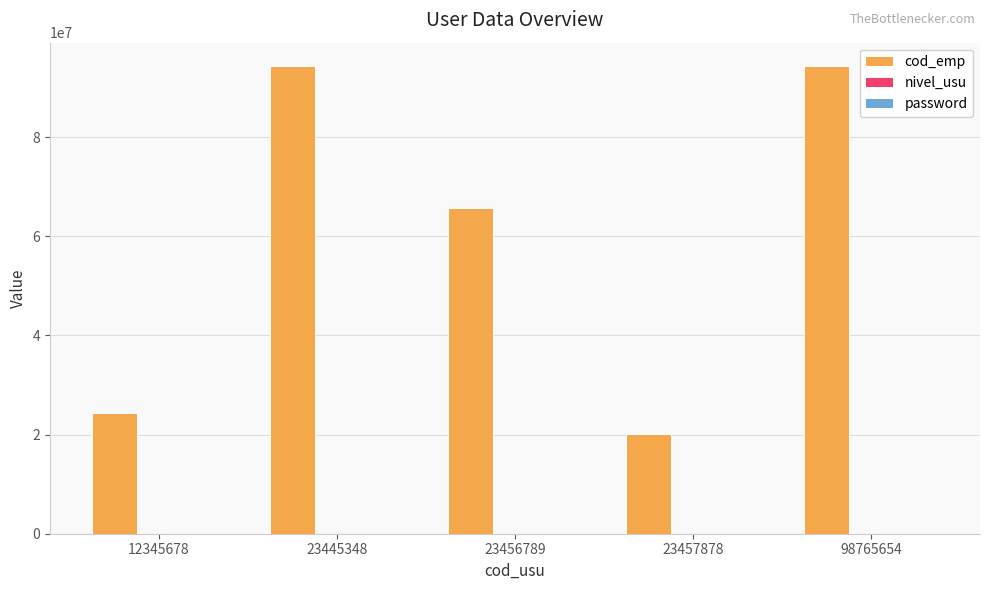

What is the maximum value shown in the chart?

94364339